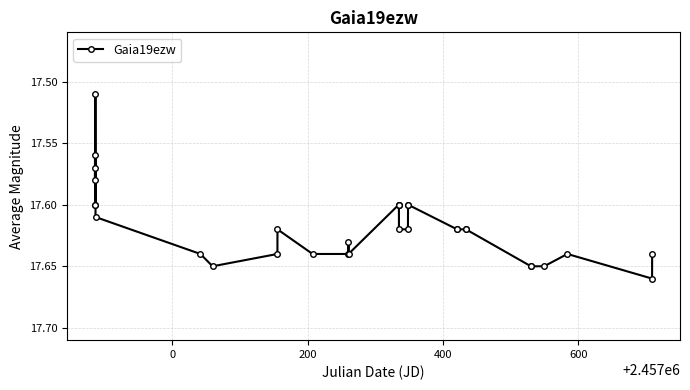

True or false: there are more than 1 points higher than both neighbors.

True